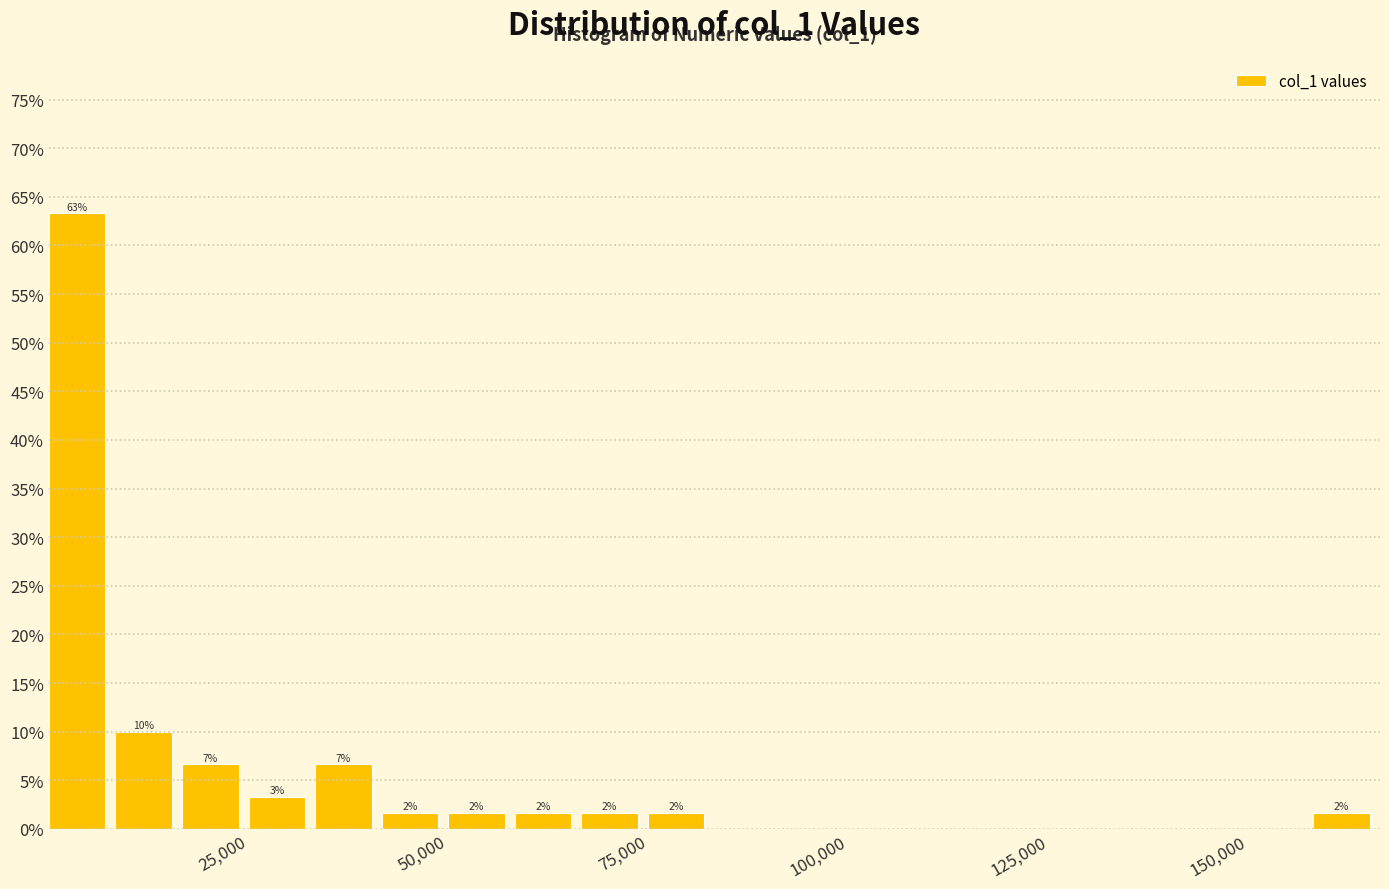

Read against the x-axis, roughly where is the centre of the tallest bar?

5000